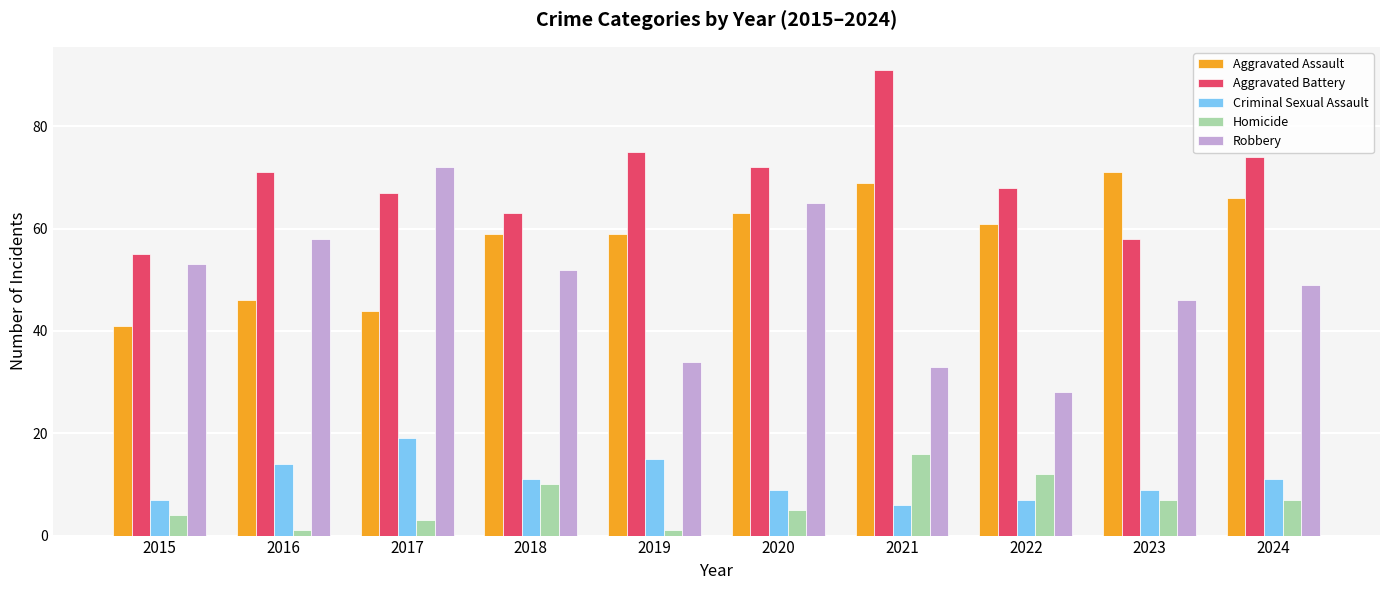

List the labels in order of Aggravated Battery value, largest first.

2021, 2019, 2024, 2020, 2016, 2022, 2017, 2018, 2023, 2015